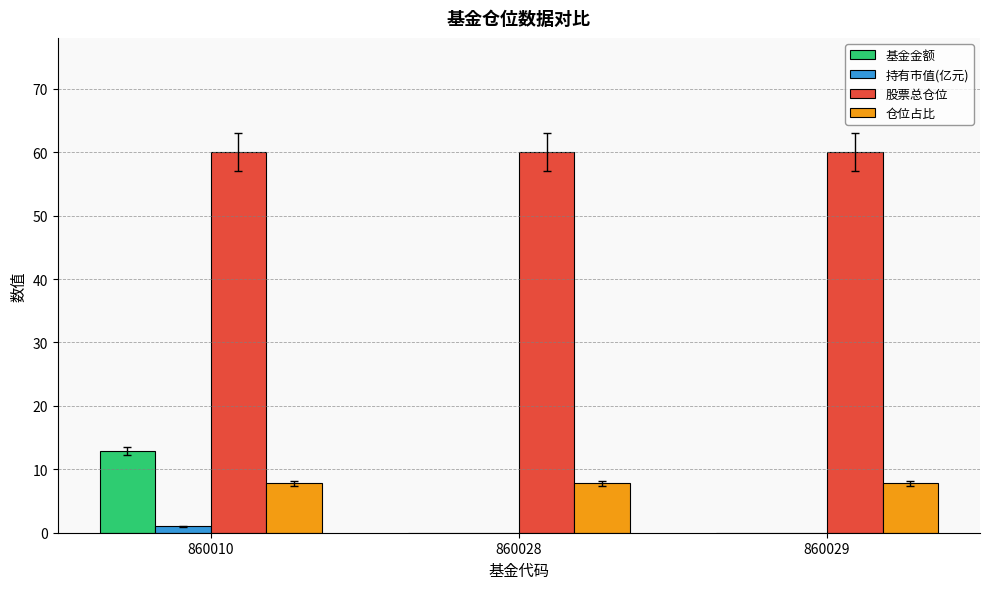

Are the bars grouped side by side (vs. stacked)?

Yes